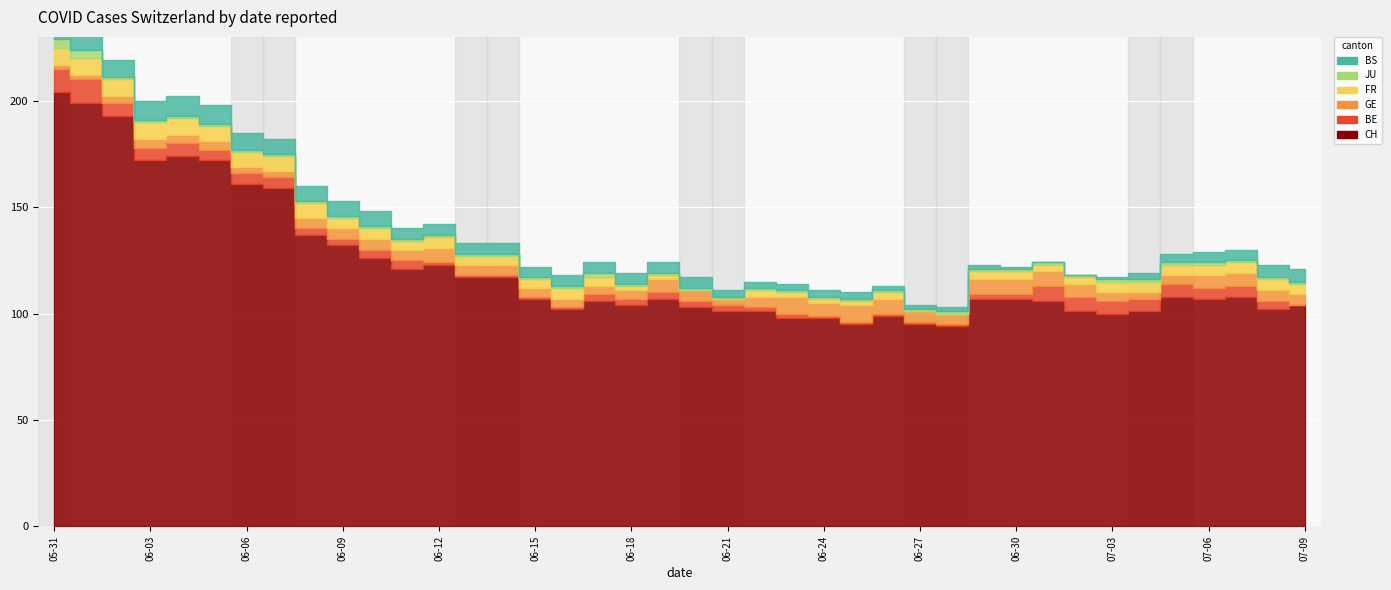

True or false: FR and JU cross at least once.

True